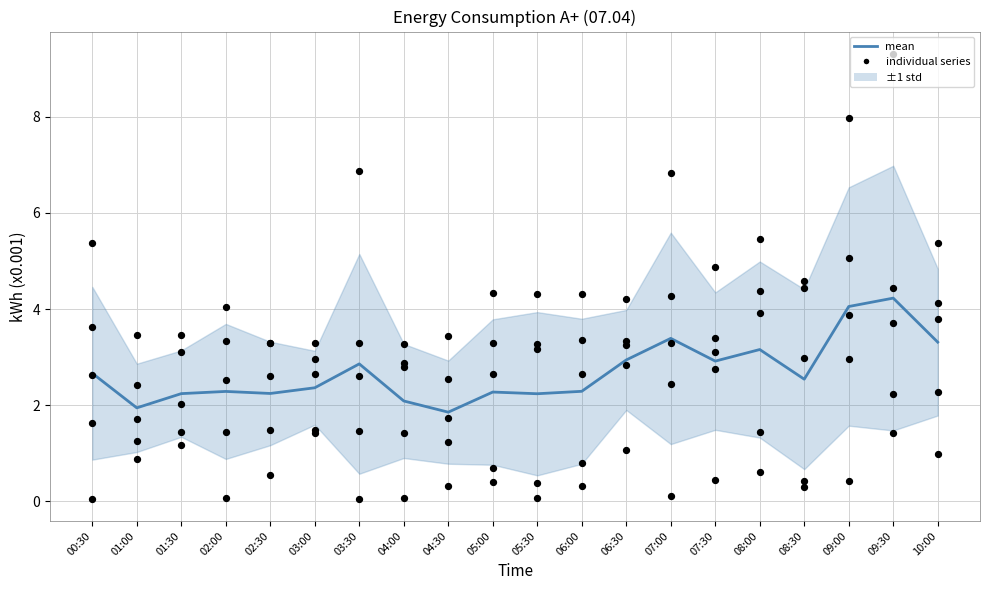

At which category is the sum across all series the highest?

09:30